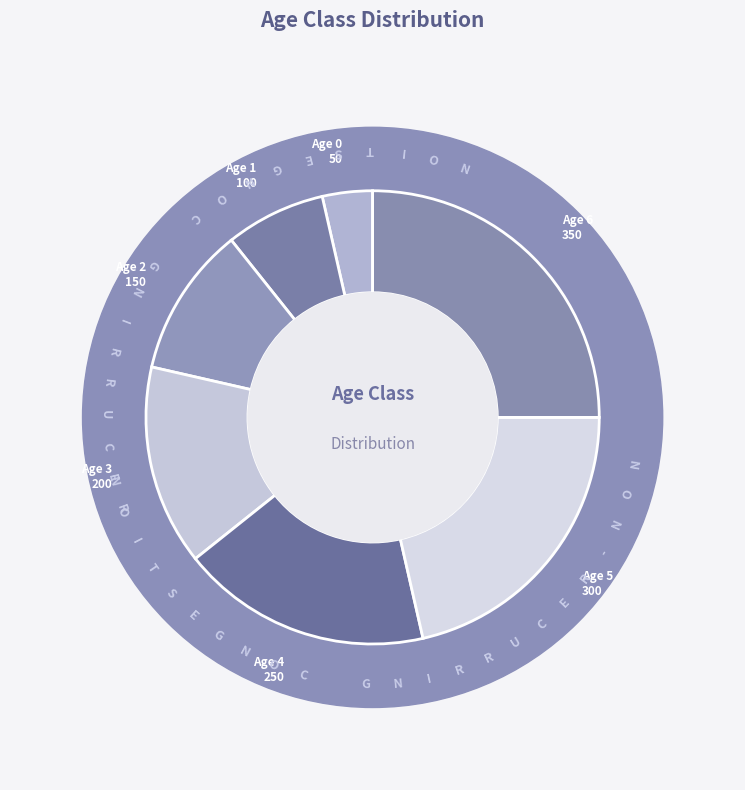

How many segments does this pie chart have?

7